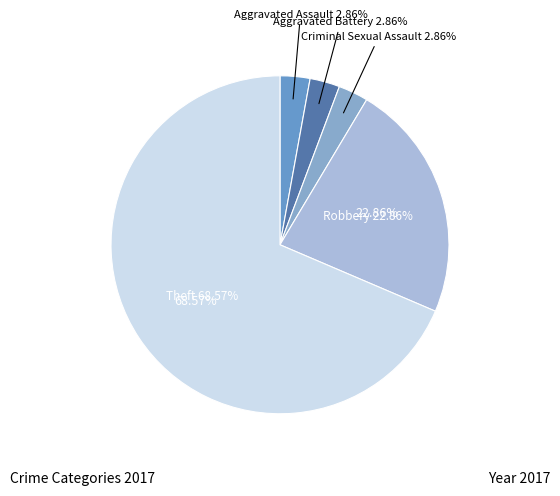

Is it true that Theft is 83% of the pie?

False